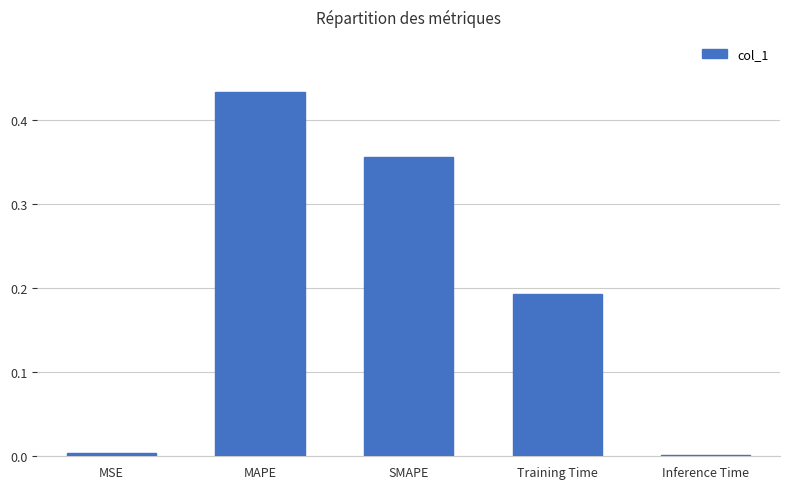

Which category has the highest value across all series?

MAPE